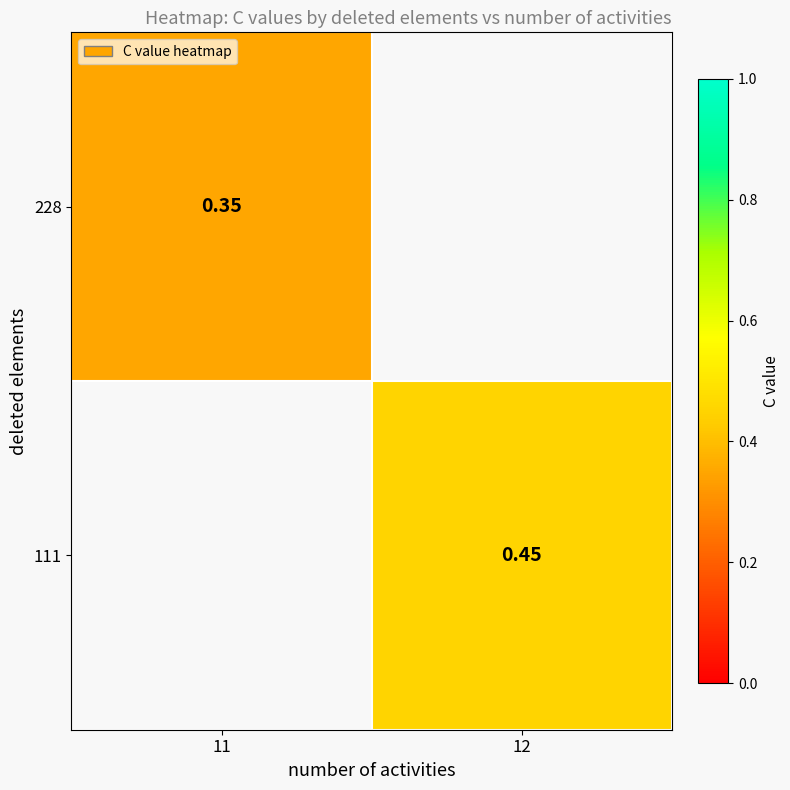

At how many categories does at least one series exceed 0?

2